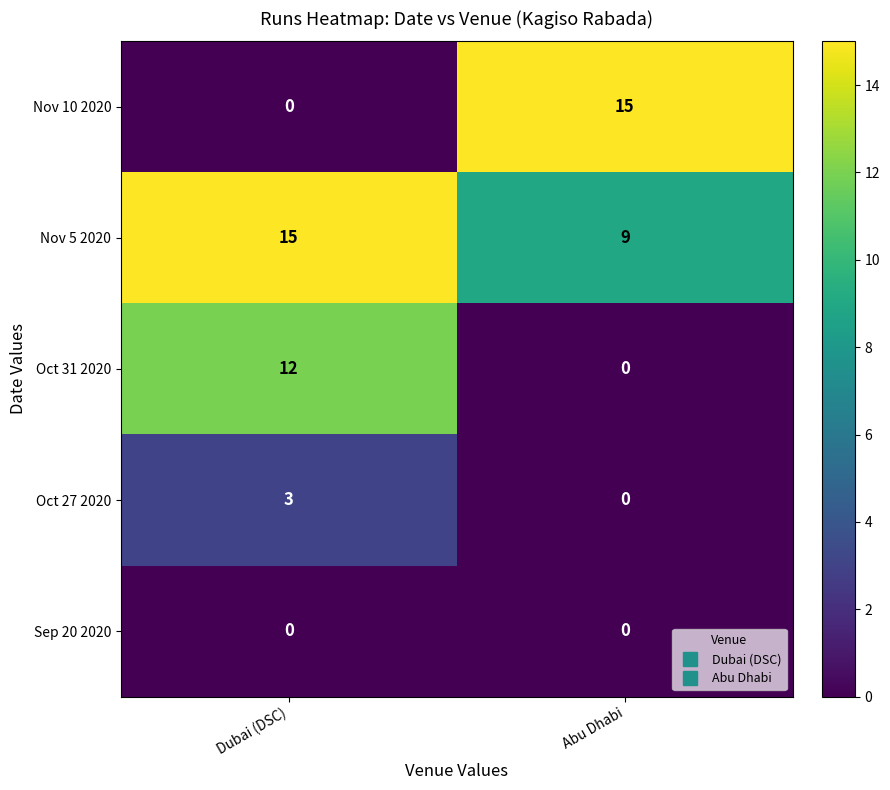

List the labels in order of Oct 27 2020 value, largest first.

Dubai (DSC), Abu Dhabi